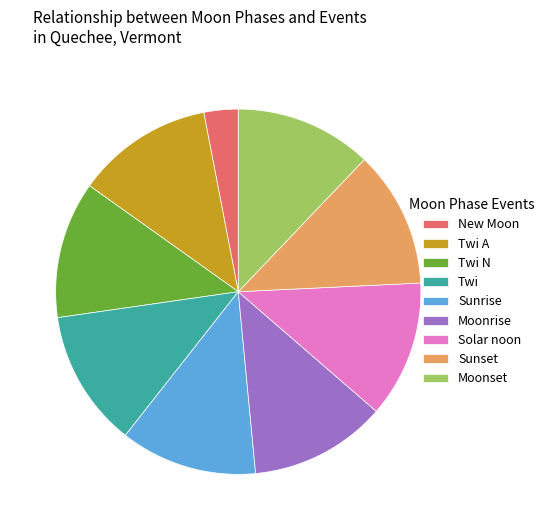

Is there a majority slice in this chart?

No